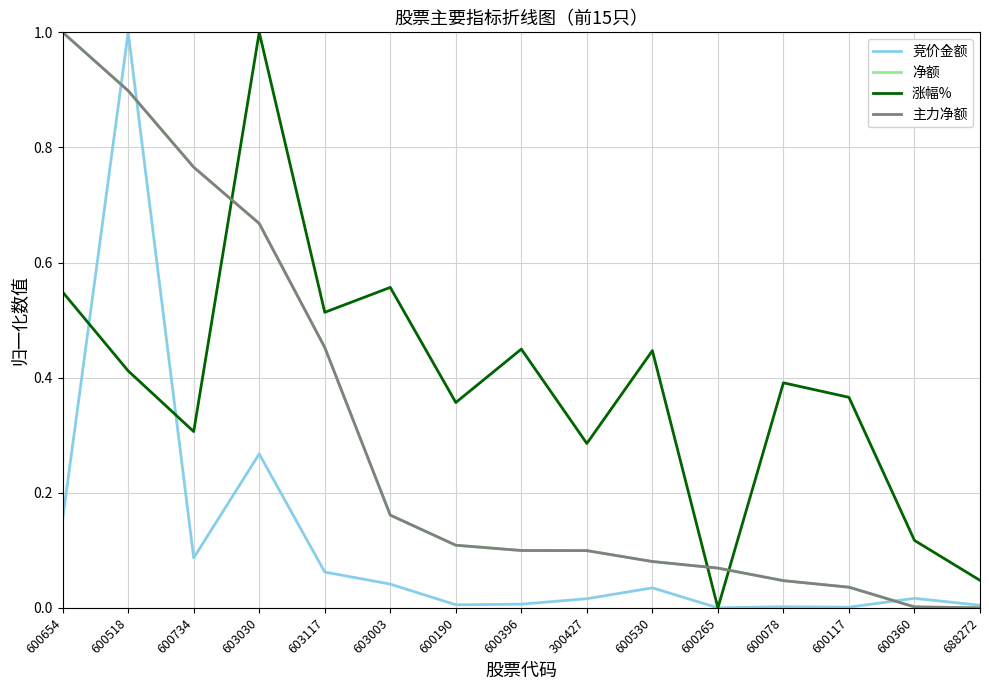

Does the chart display data point markers on the line(s)?

No